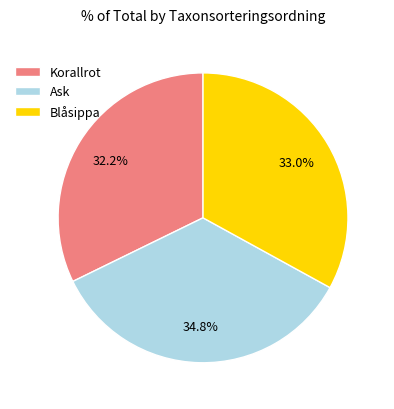

To the nearest percent, what is the difference between the Ask and Blåsippa slice percentages?

2%